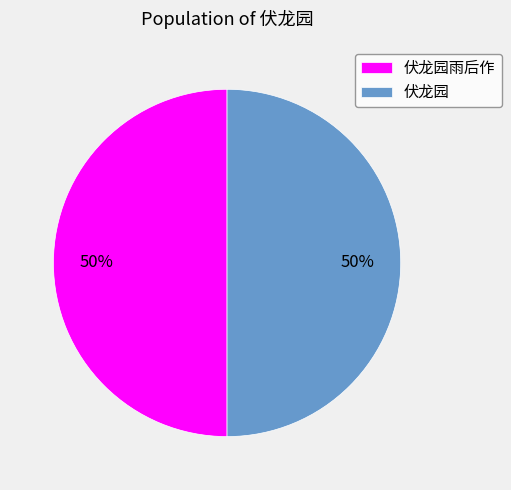

The 伏龙园雨后作 slice represents 43% of the pie. True or false?

False